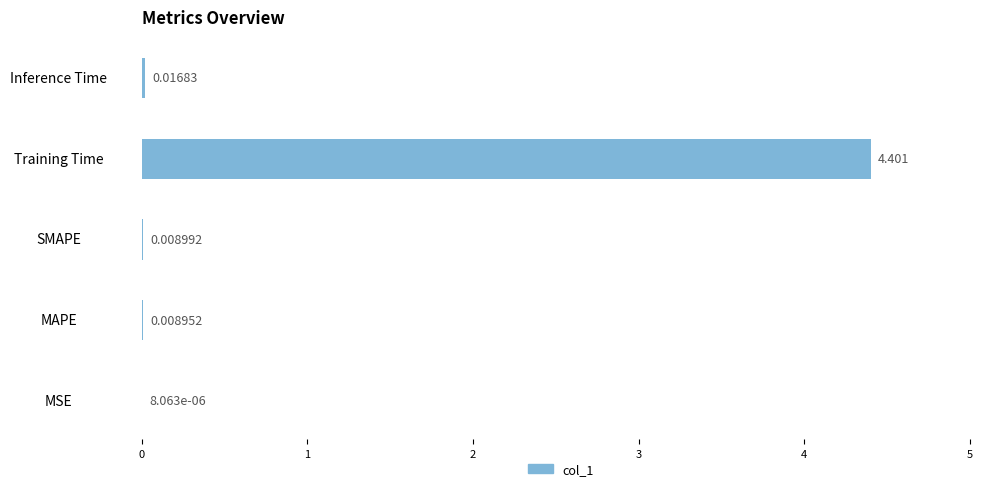

What is the greatest value displayed?

4.4